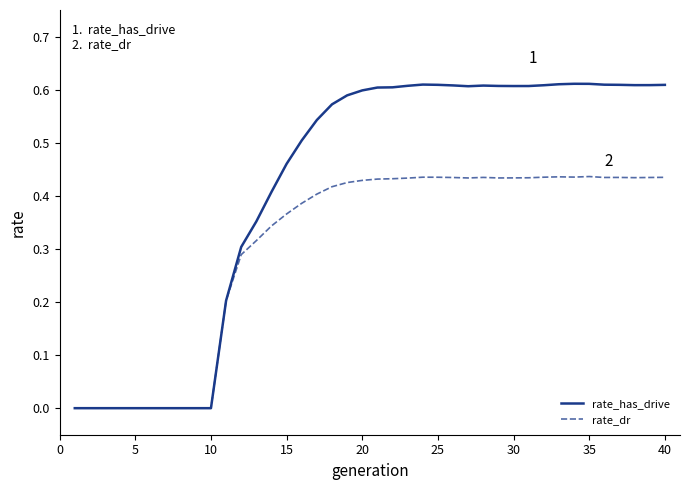

List the series in order of their overall mean, highest first.

rate_has_drive, rate_dr